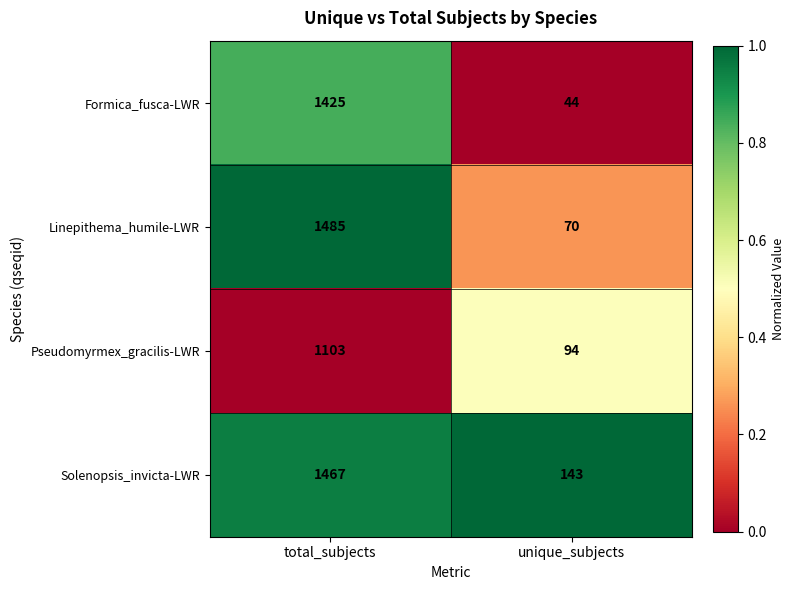

What is the sum of all Linepithema_humile-LWR values?

1555